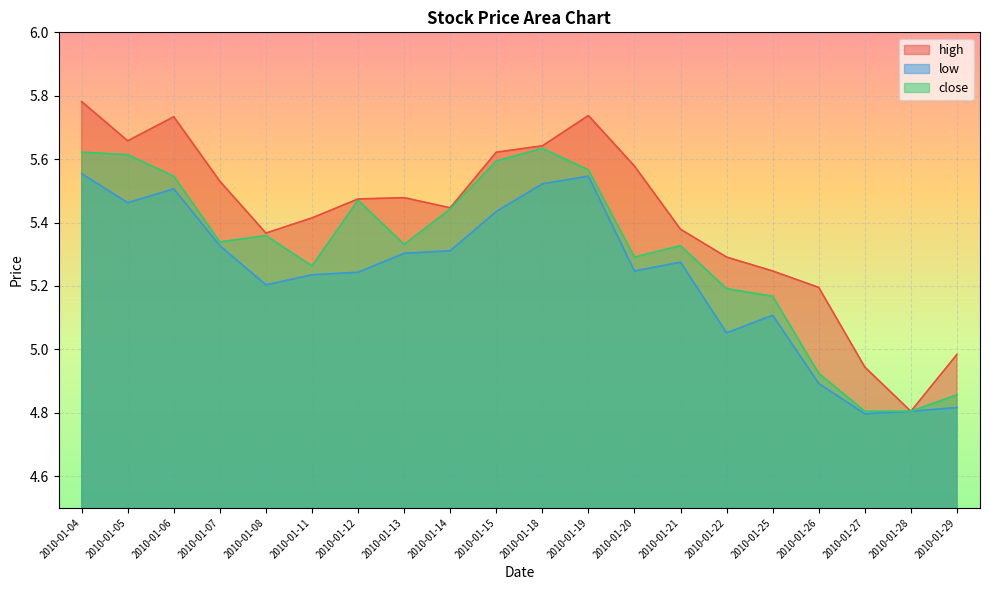

How many interior local valleys does the close series have?

4